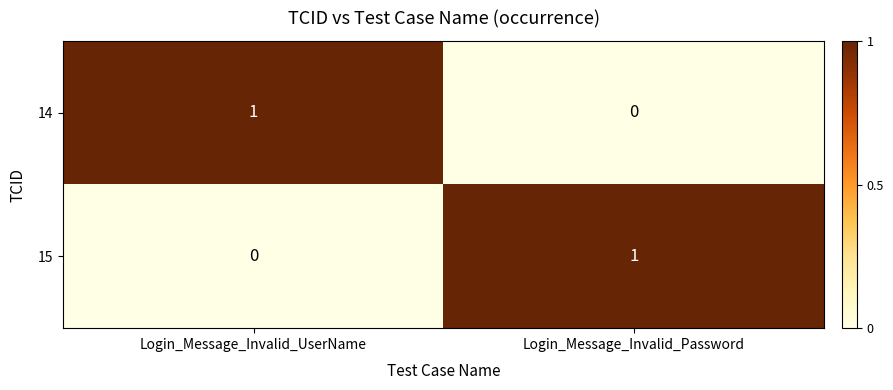

The value of 15 at Login_Message_Invalid_Password is 1. True or false?

True